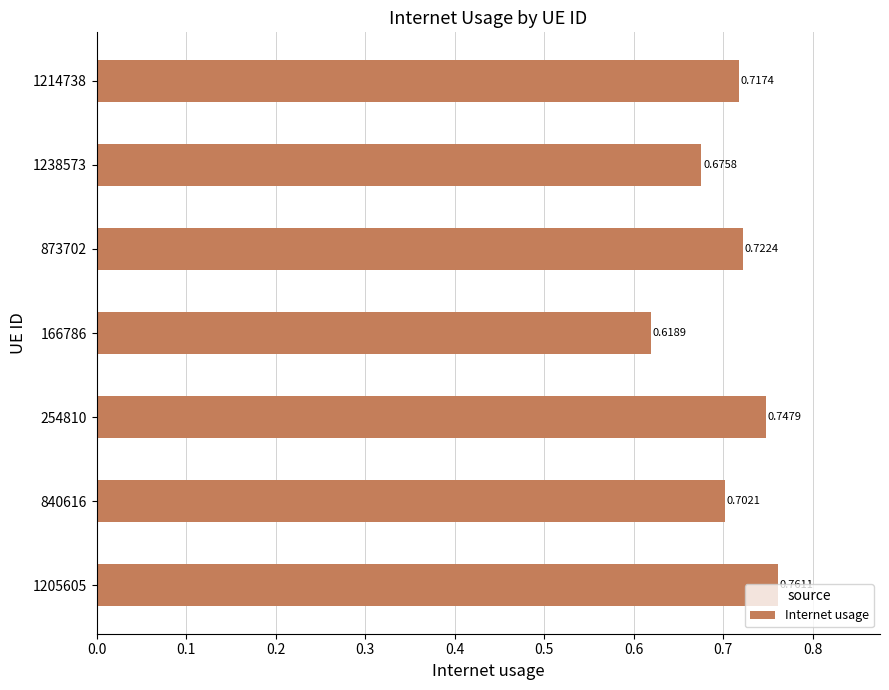

Rank the categories by value from highest to lowest.

1205605, 254810, 873702, 1214738, 840616, 1238573, 166786